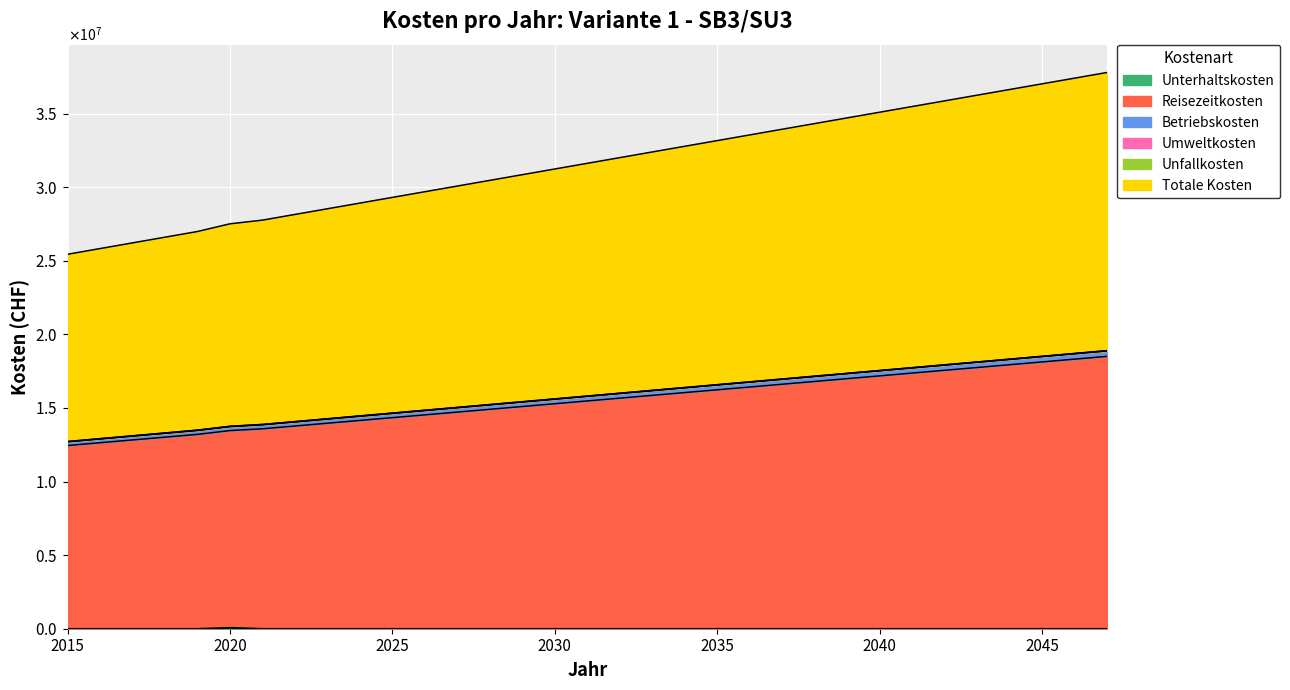

At which category does Unterhaltskosten reach its first local peak?

2020